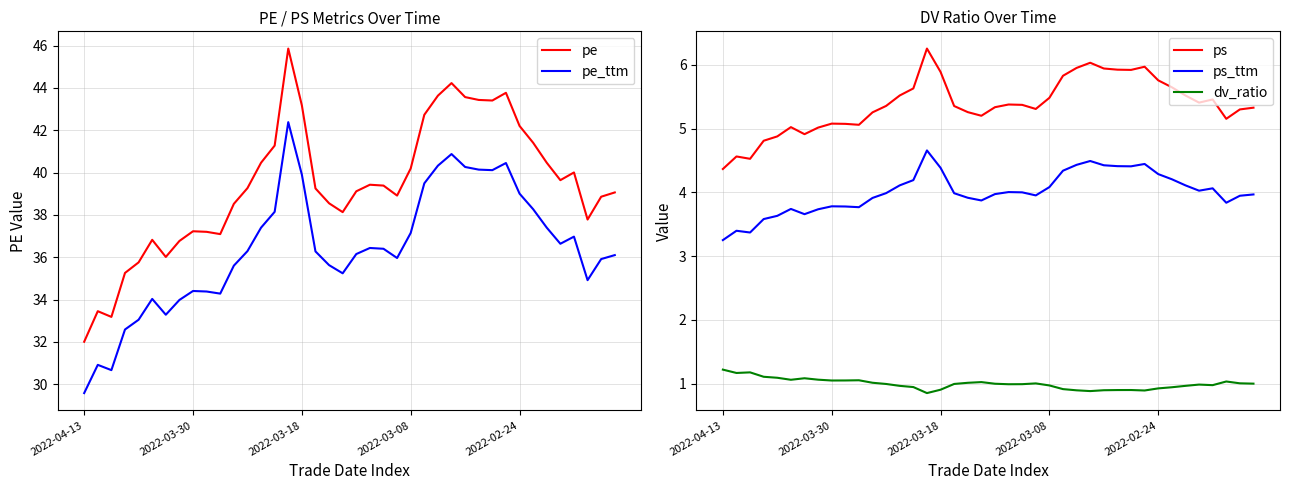

How many data points does each series have?

40